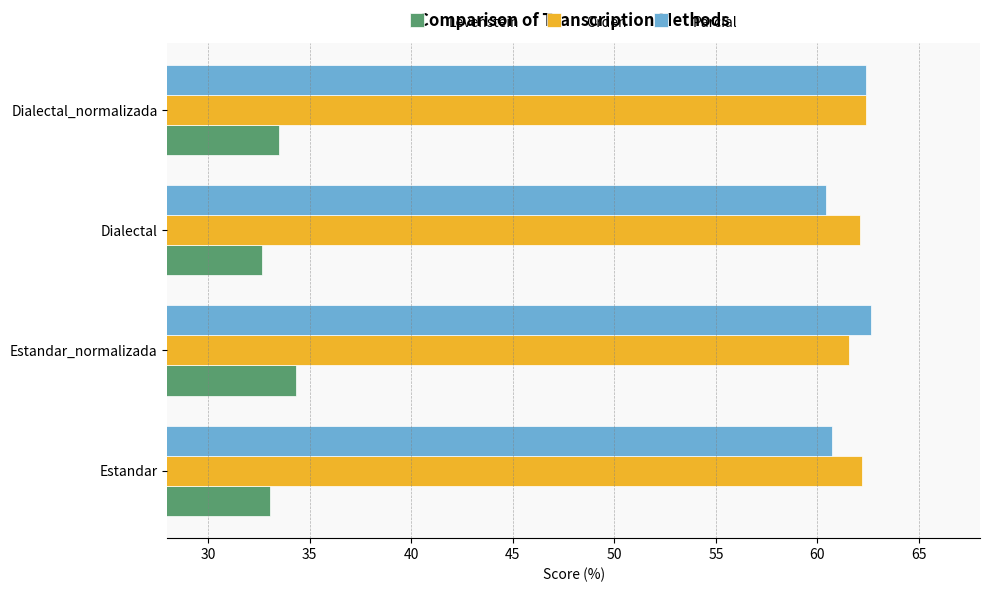

What is the maximum value shown in the chart?

62.6